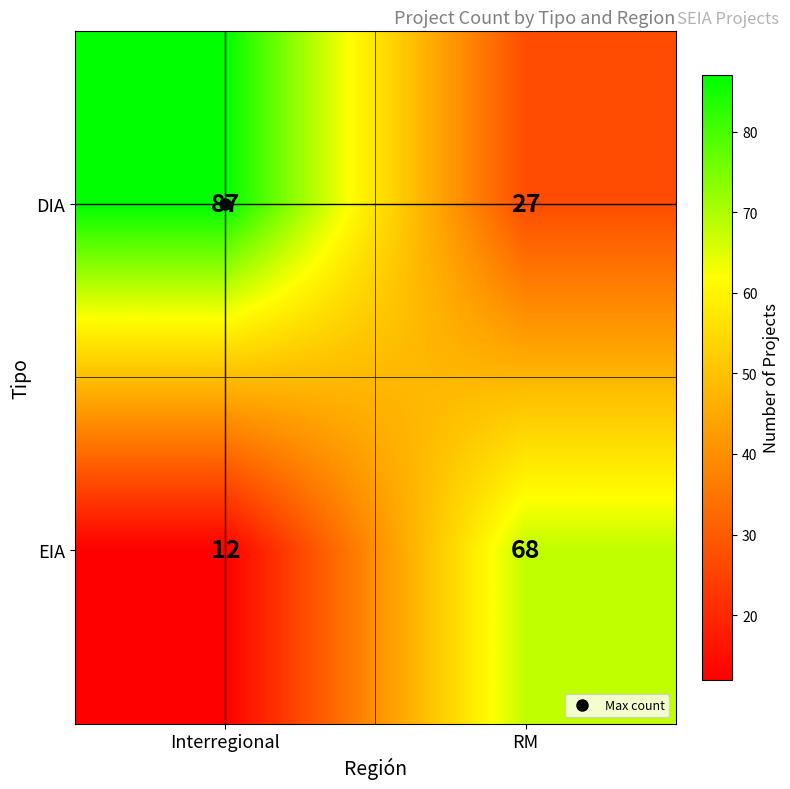

What is the total value across all series at Interregional?

99